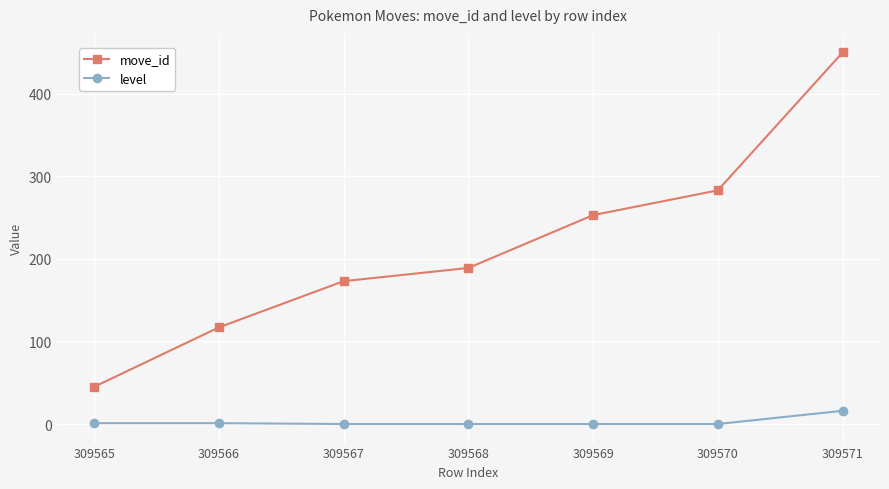

What is the average value of the move_id series?

216